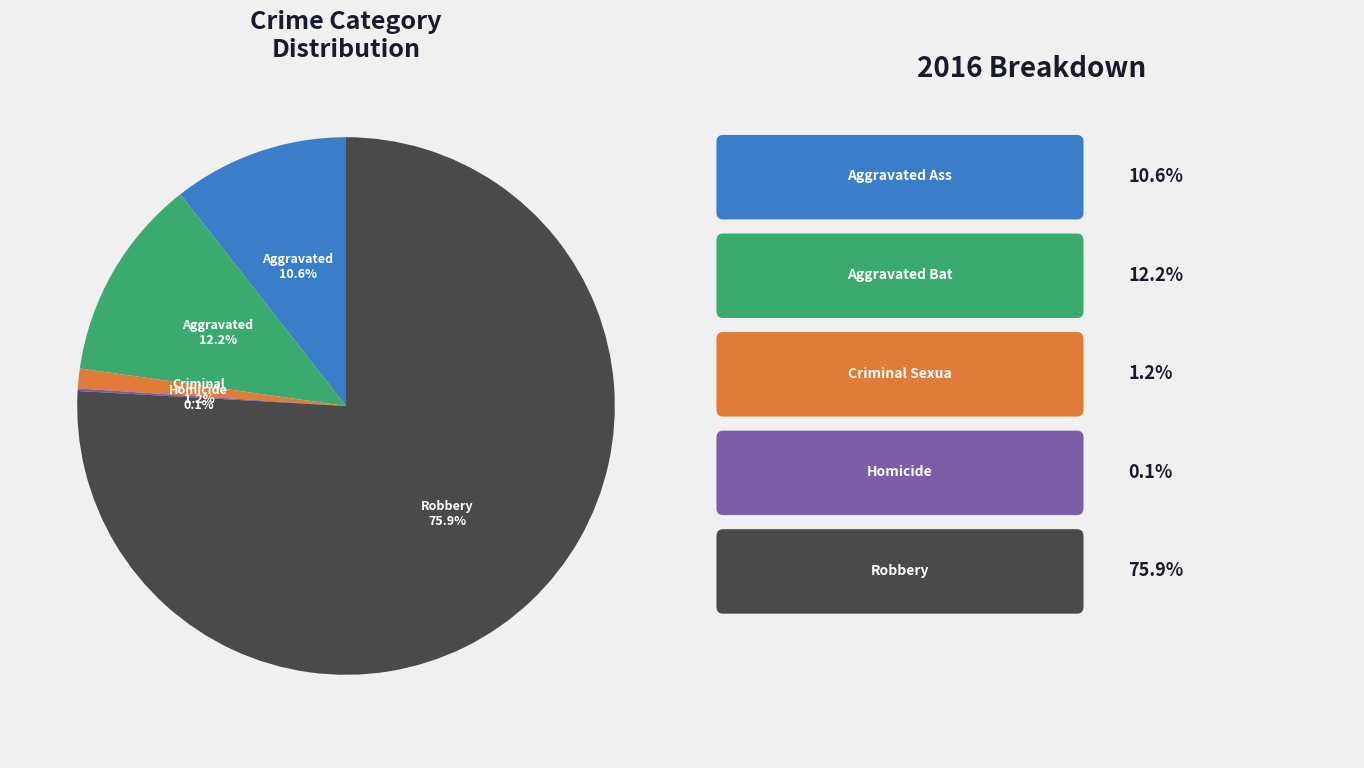

Is there a majority slice in this chart?

Yes